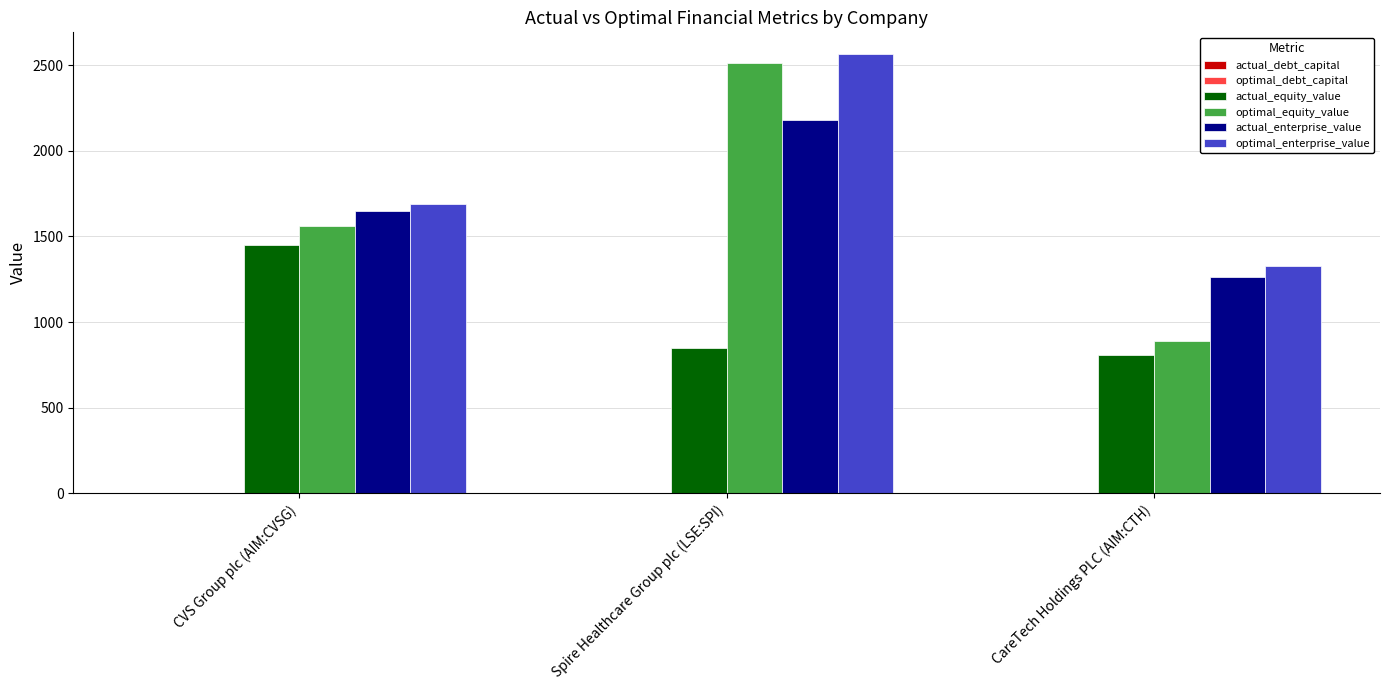

True or false: actual_equity_value has a value of 806.0 at CareTech Holdings PLC (AIM:CTH).

True